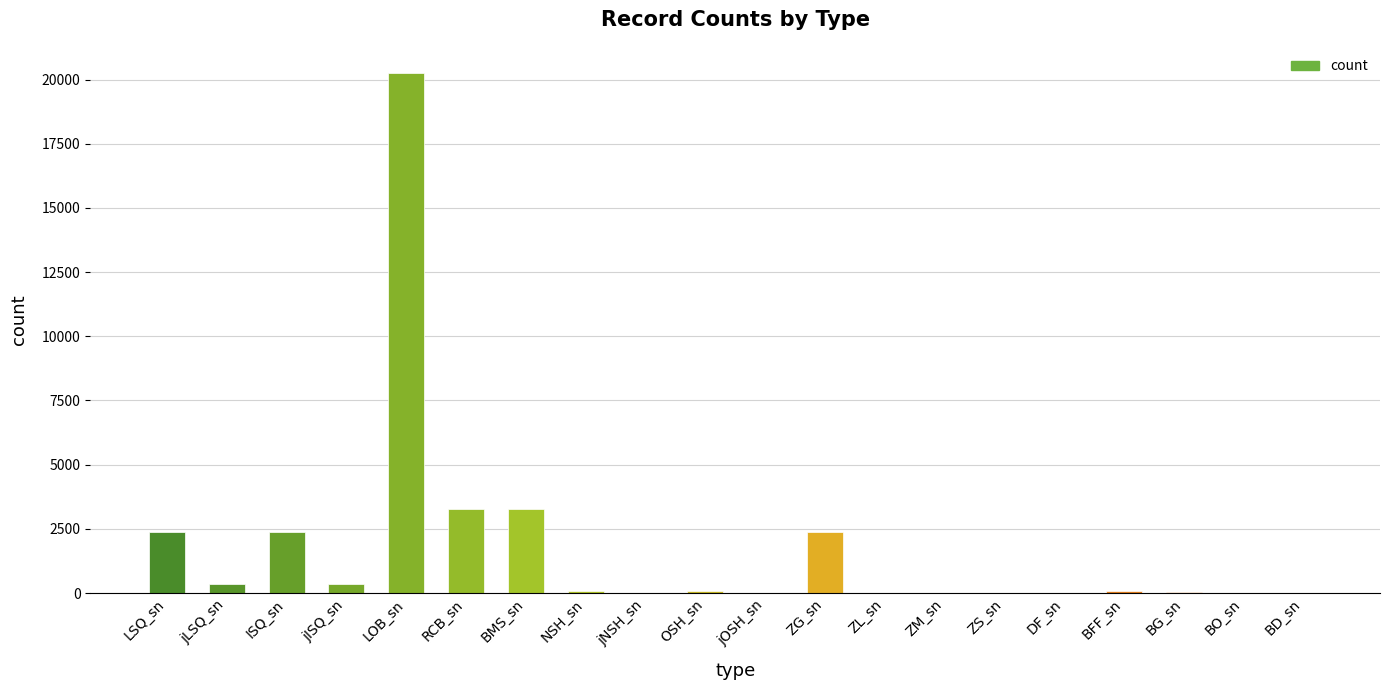

The chart shows a value of 926 at ZG_sn. True or false?

False